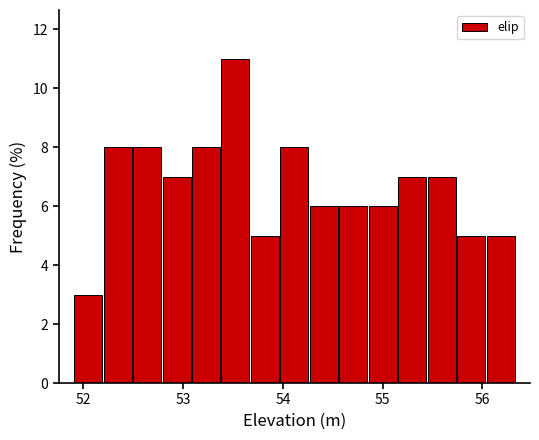

Around what value on the x-axis is the tallest bar? Give the approximate position of its centre, as read against the axis.

53.5